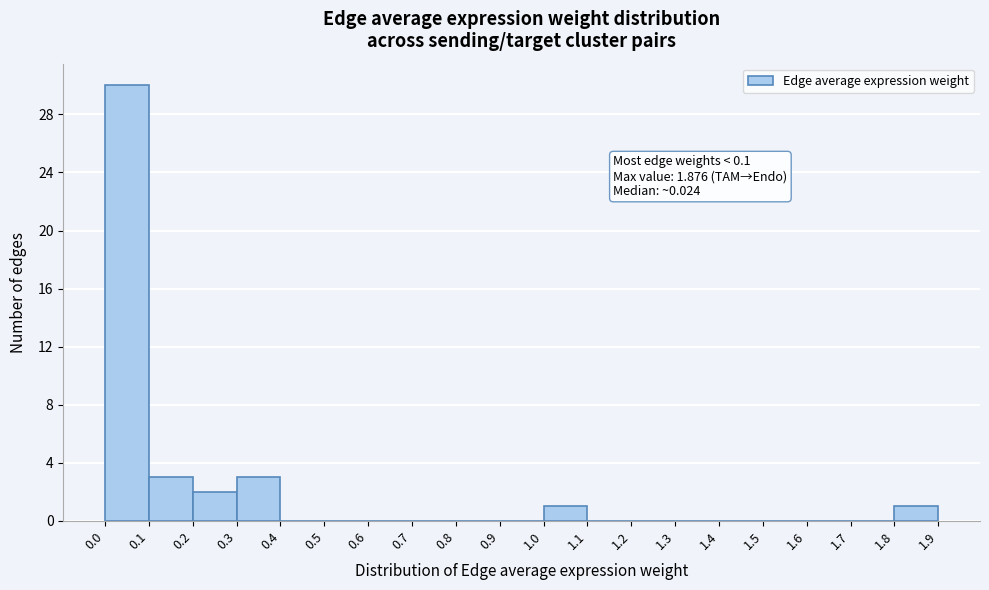

Which range on the x-axis has the tallest bar?

0.0 to 0.1